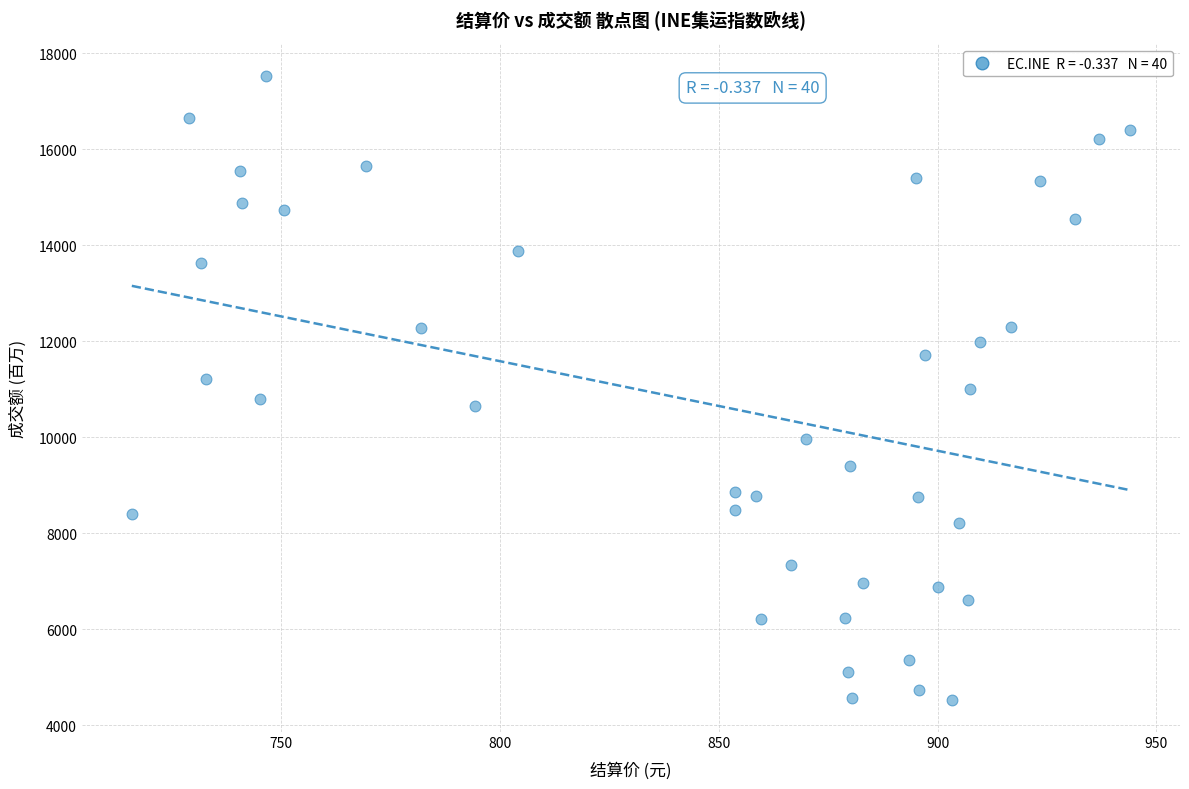

What is the range of X values (max minus min)?

228.2